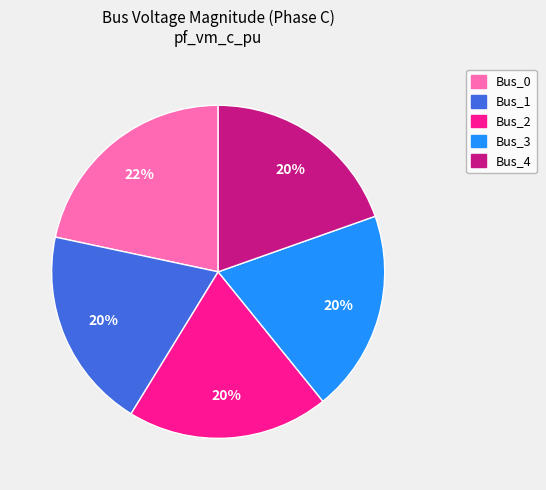

Between Bus_1 and Bus_0, which is larger?

Bus_0